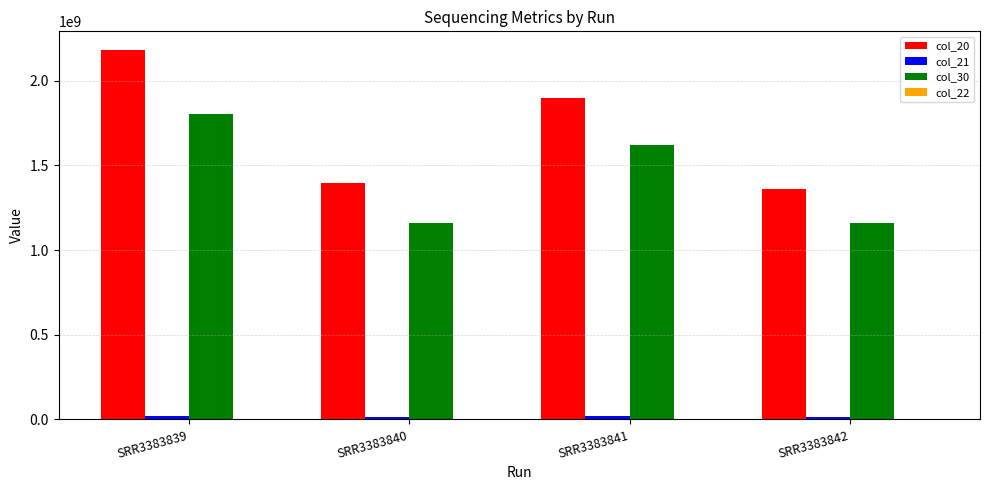

What is the maximum value shown in the chart?

2181258177